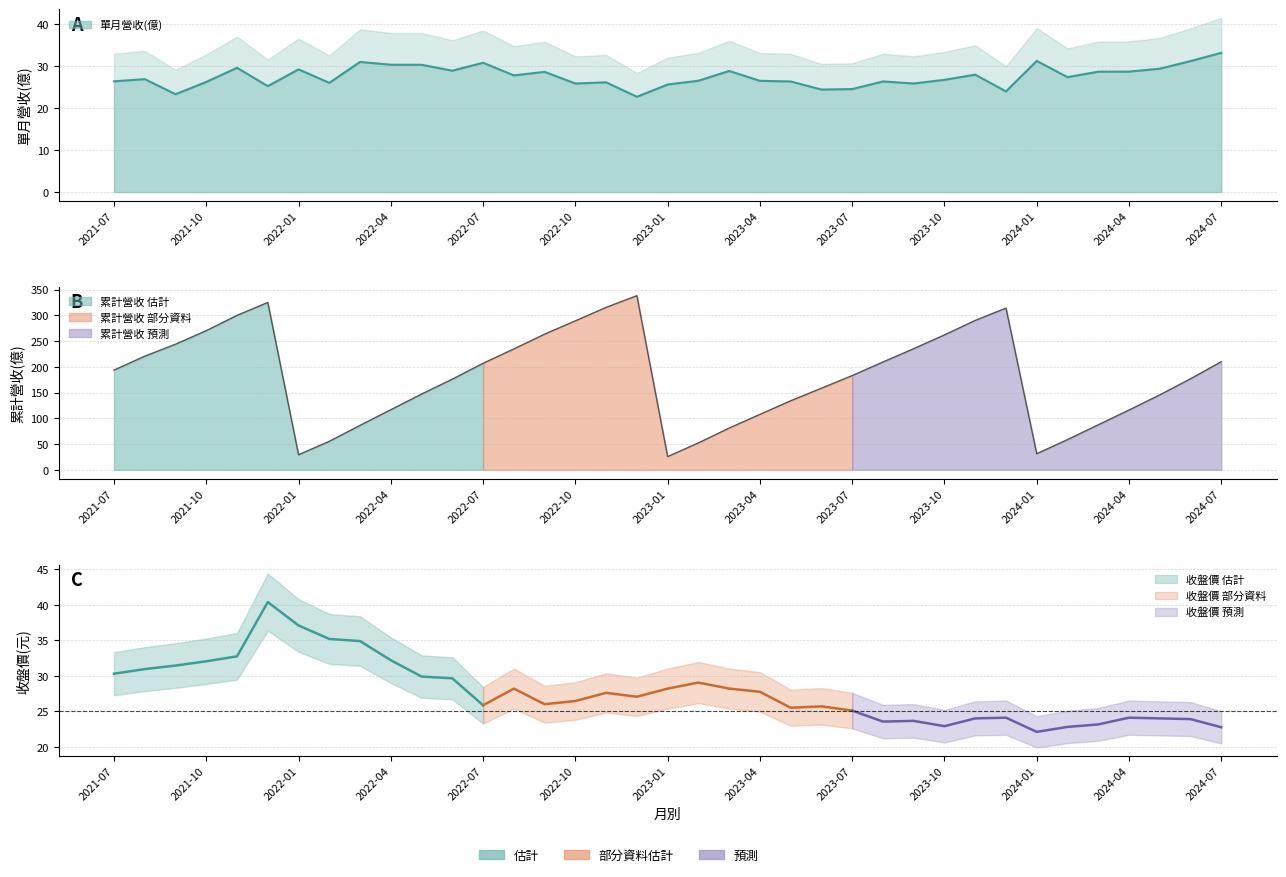

What is the minimum value for 累計營收(億)?

25.7